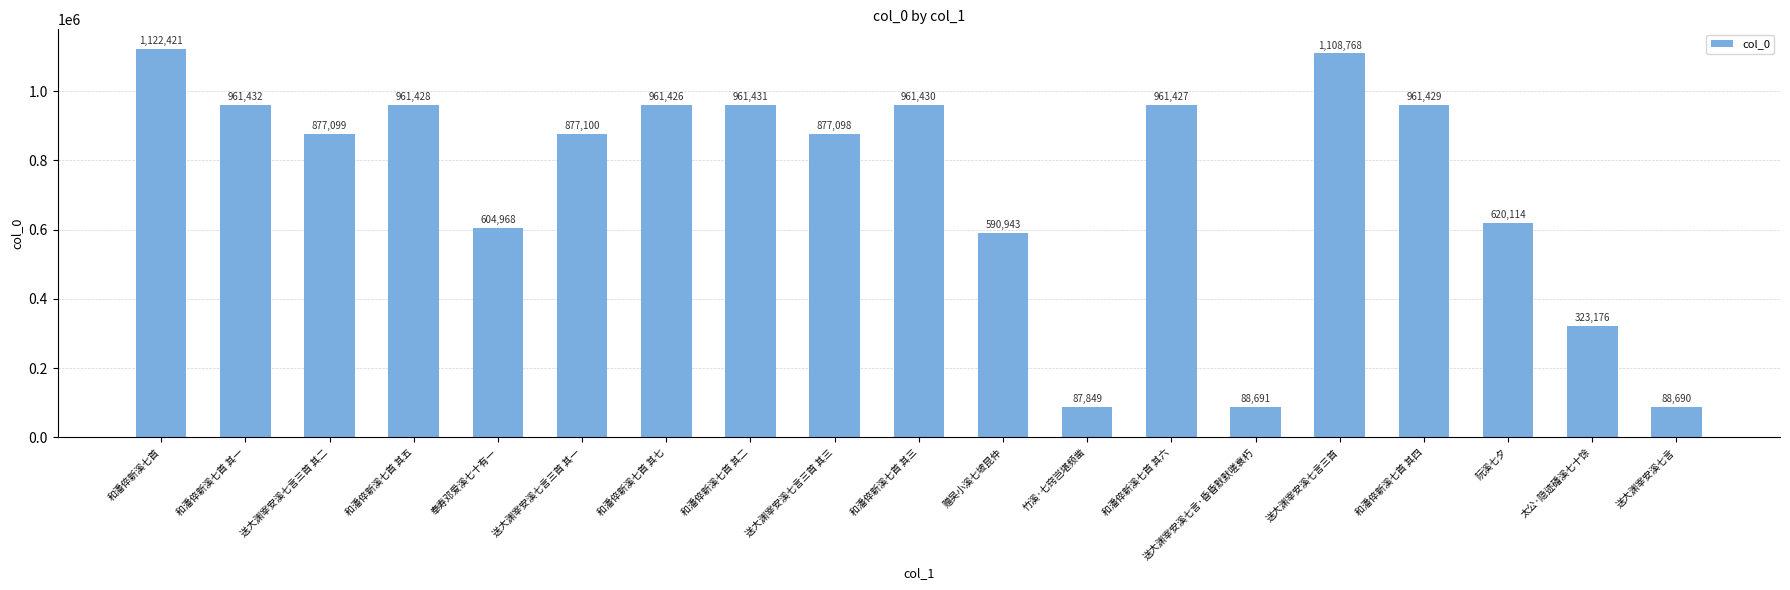

What is the value of the 14th bar from the left?

88691